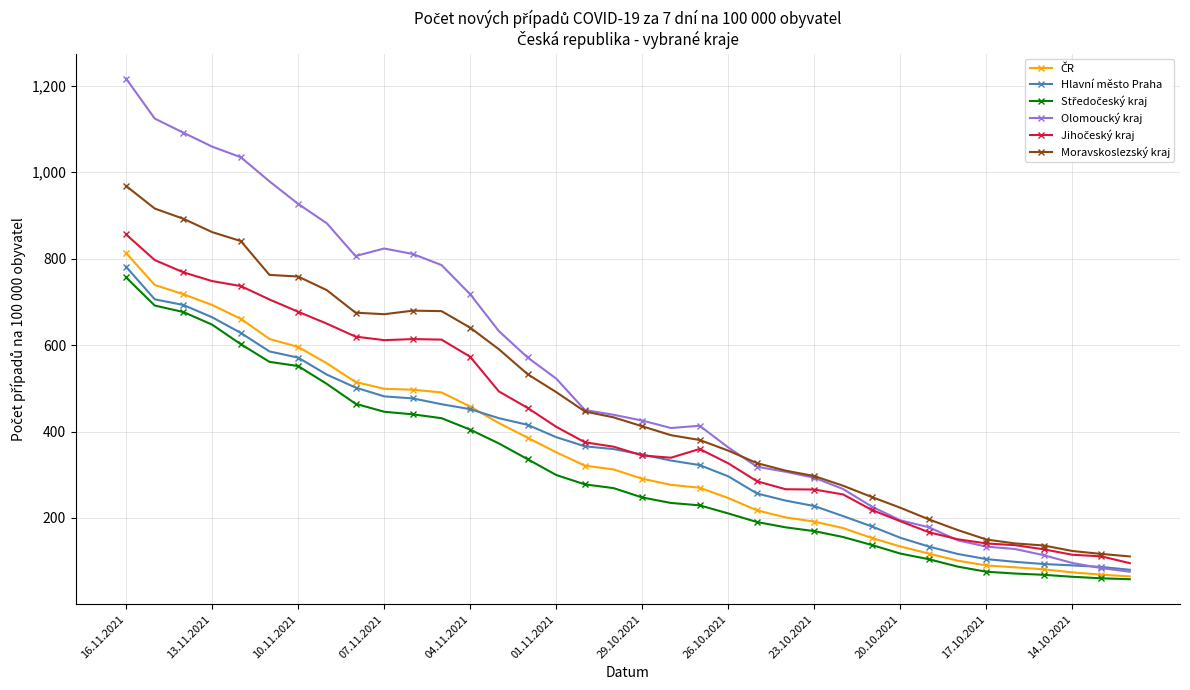

What is the value of the Moravskoslezský kraj point at the 30th from the left?

171.9